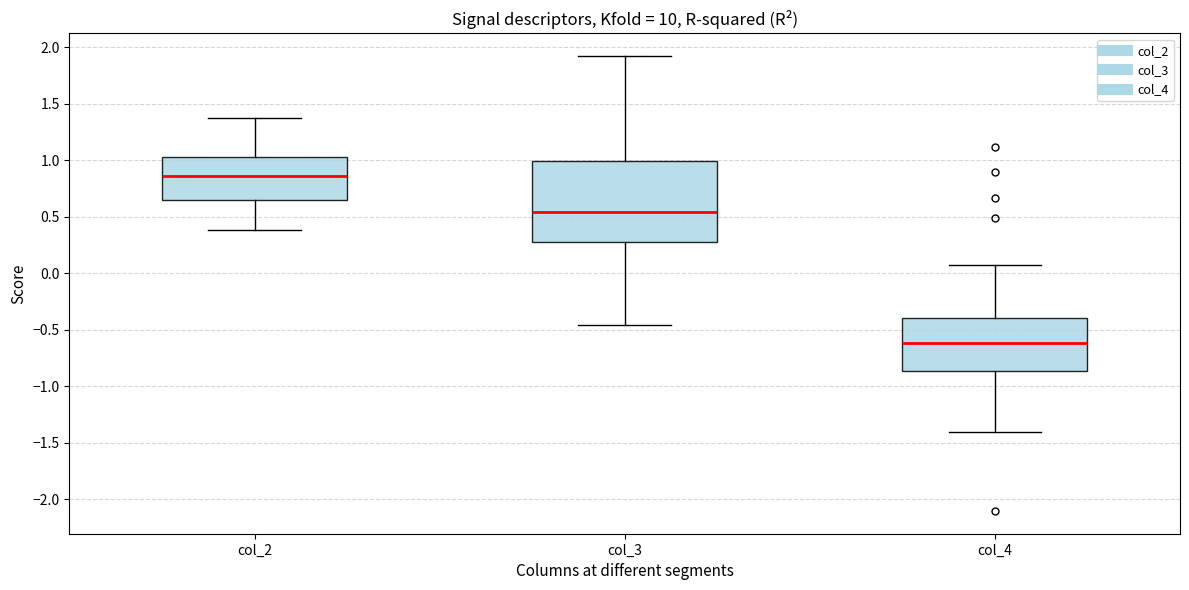

Reading left to right, read every box against the y-axis: the position of its median line, the range the box covers, and the ends of its whiskers. The values are not printed on the chart, so give them approximately, as read against the axis.

col_2: median 0.85, box 0.65 to 1.05, whiskers 0.40 to 1.35
col_3: median 0.55, box 0.30 to 1.00, whiskers -0.45 to 1.90
col_4: median -0.60, box -0.85 to -0.40, whiskers -1.40 to 0.05